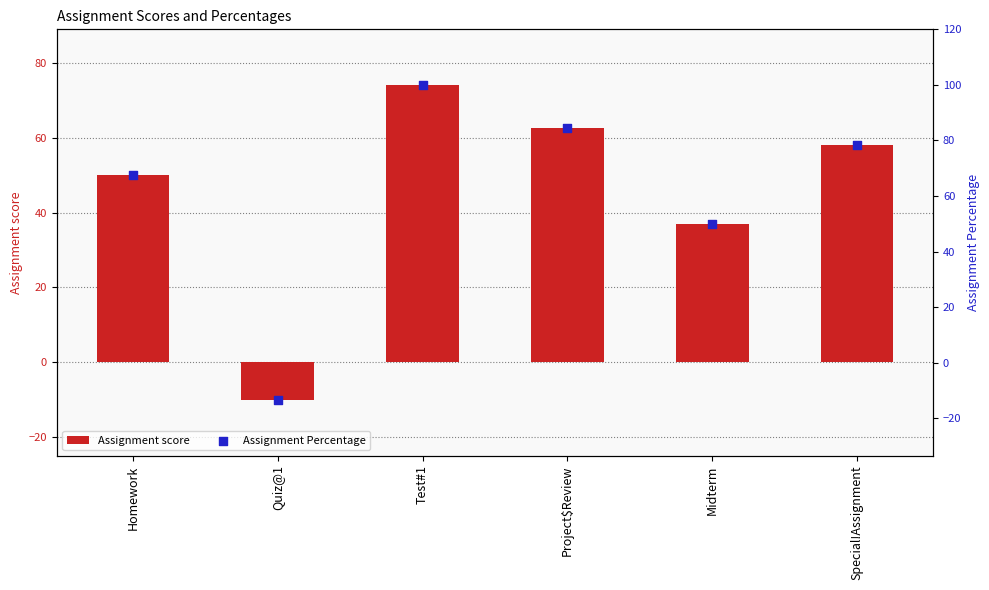

Which series has the largest total across all categories?

Assignment Percentage